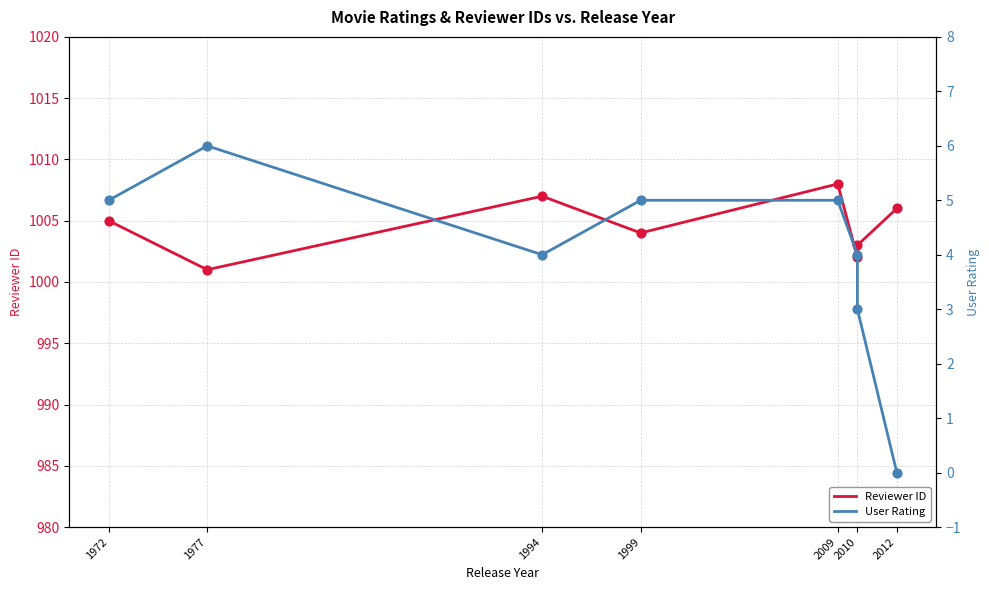

At how many categories does at least one series exceed 368?

8